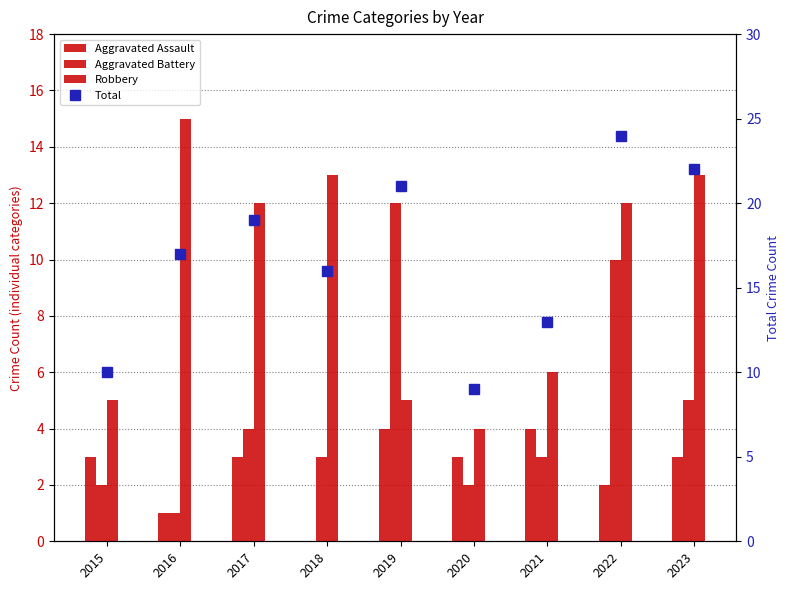

How many values in the Aggravated Assault series are below 3?

3